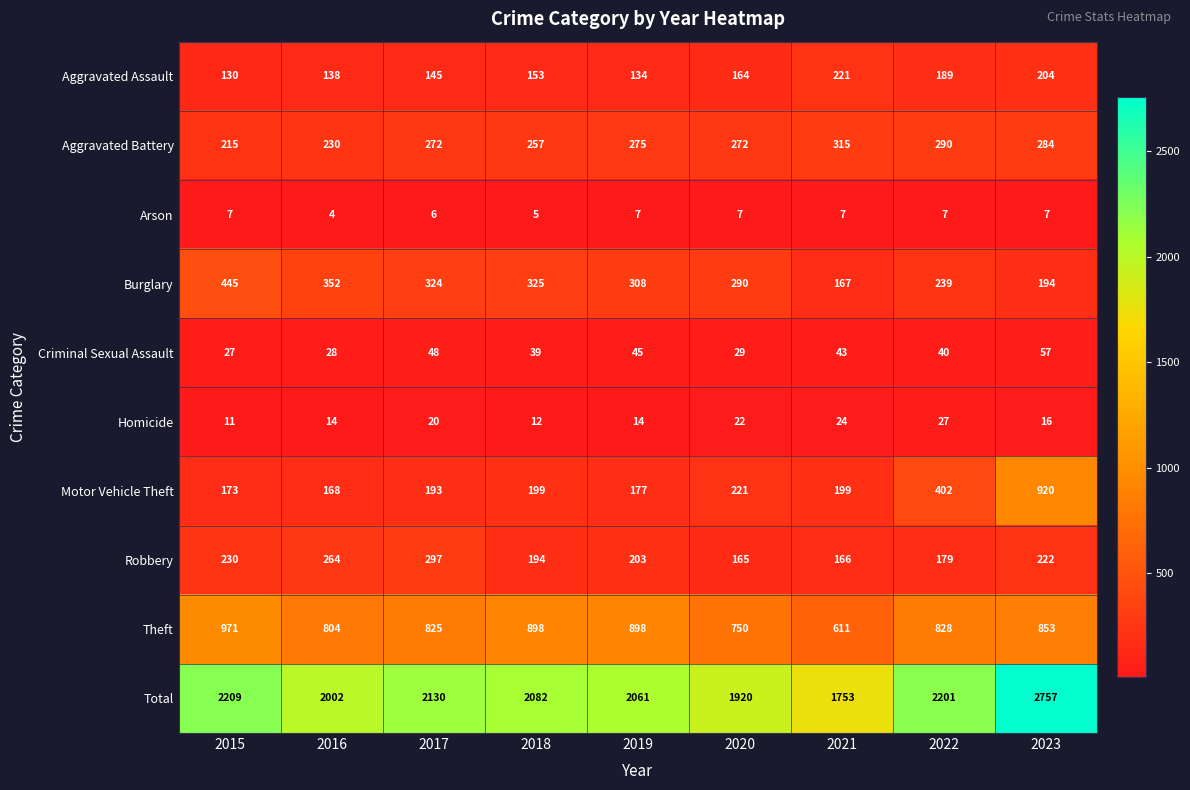

How many distinct data groups are displayed?

10